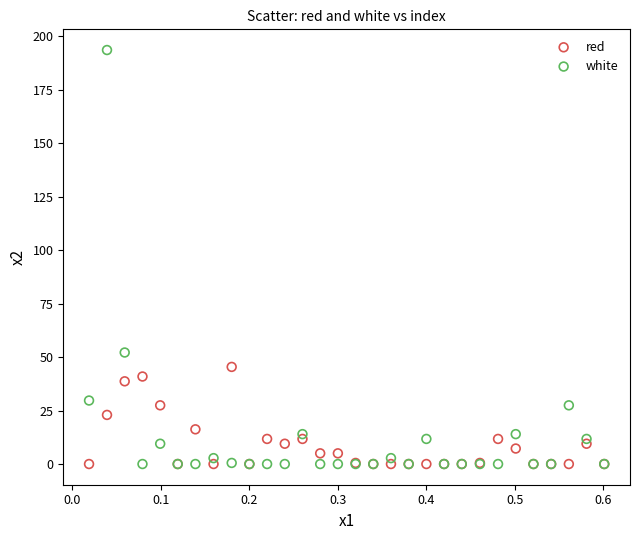

What are all the series names shown in the legend?

red, white